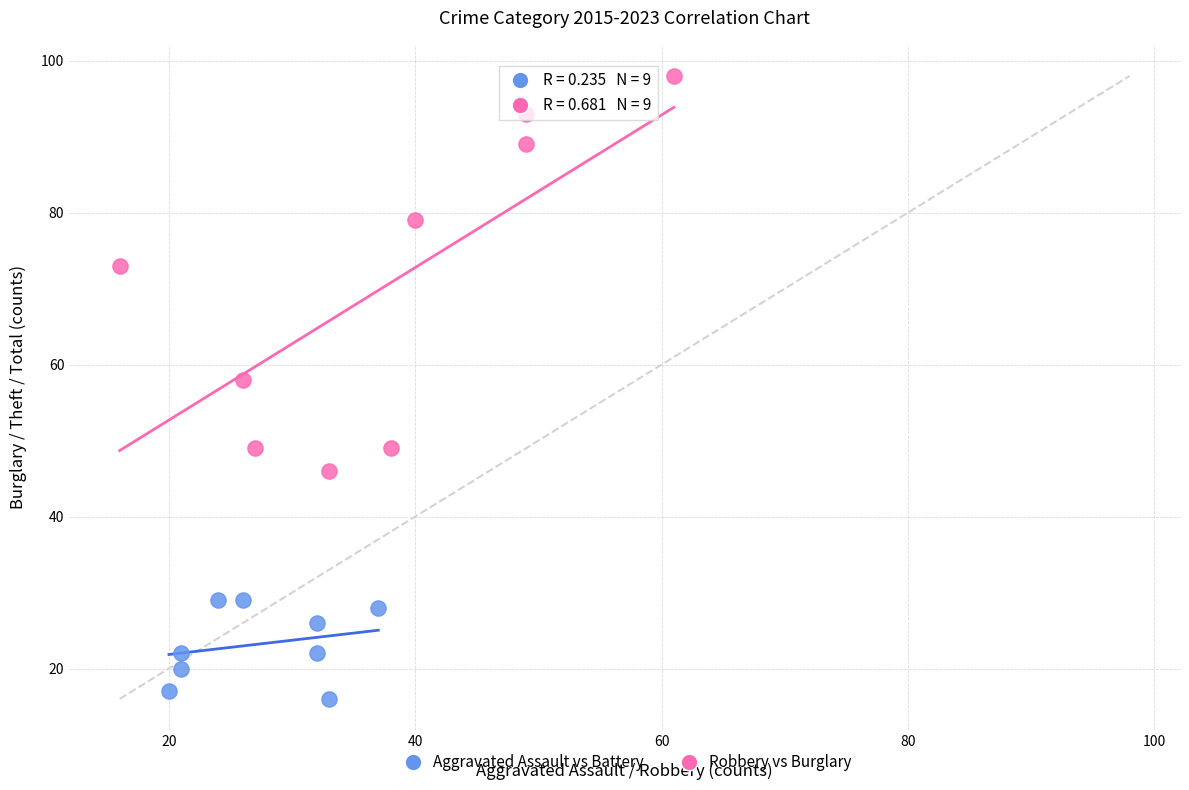

Which series has the largest Y range (max minus min)?

Robbery vs Burglary